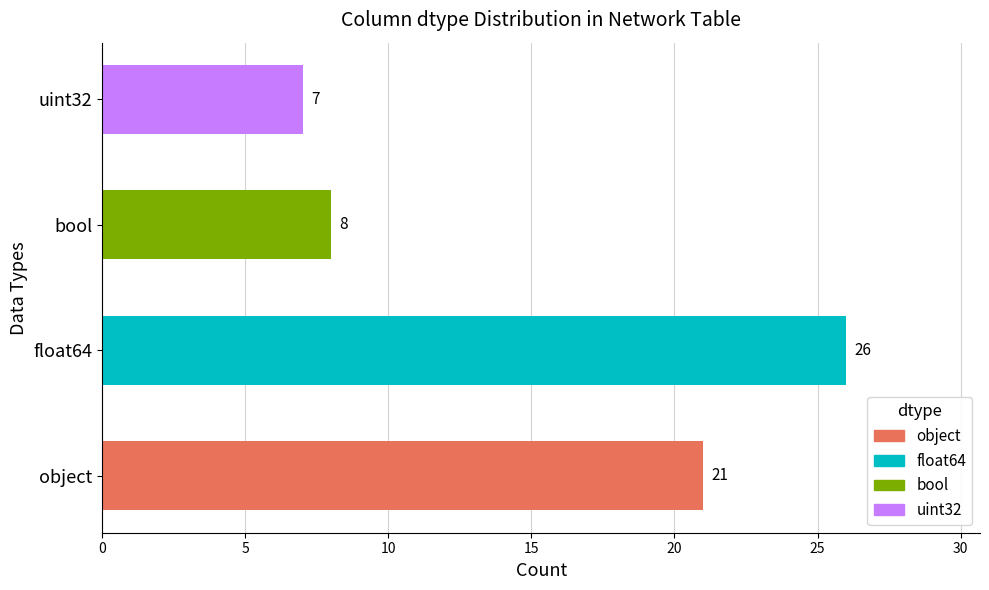

What is the label of the 4th bar from the left?

uint32